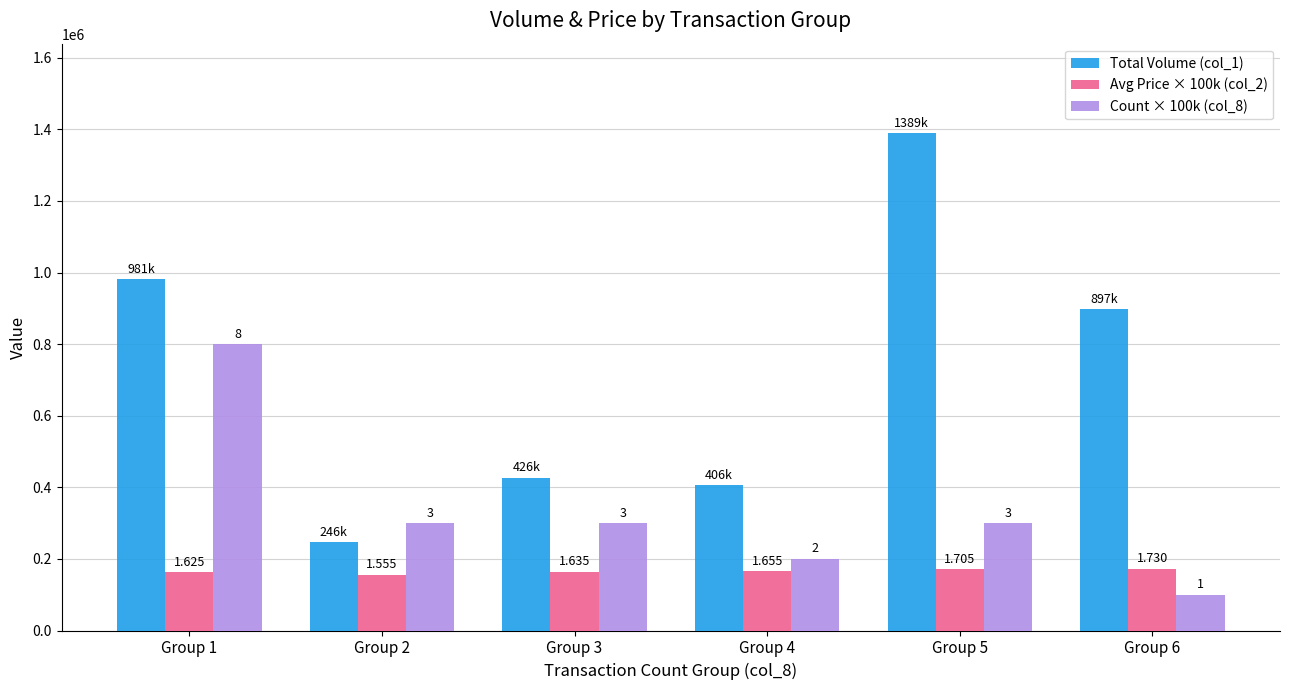

Is it true that Total Volume (col_1) equals 981050 at Group 1?

True